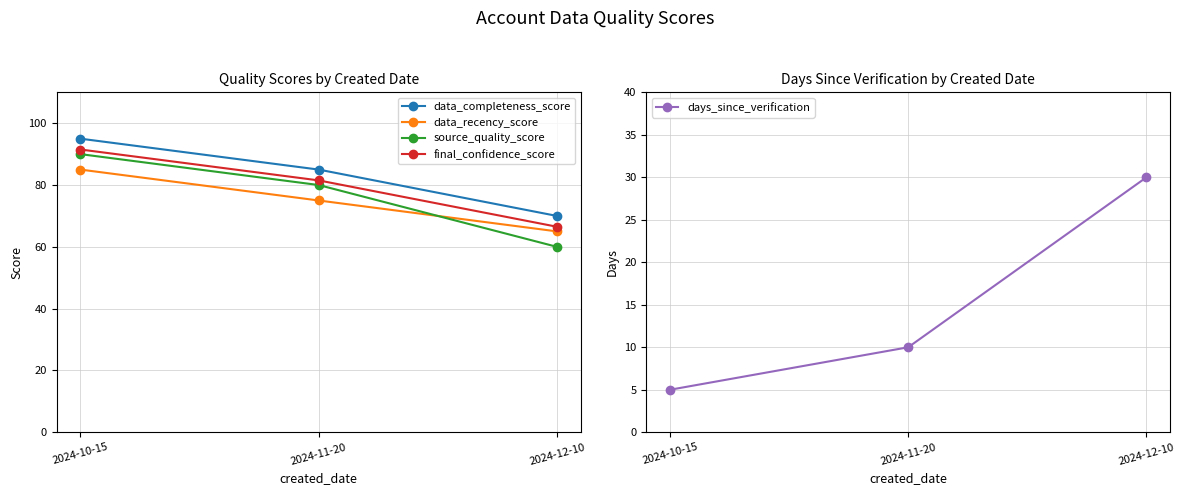

Rank the series by their maximum value, from lowest to highest.

days_since_verification, data_recency_score, source_quality_score, final_confidence_score, data_completeness_score